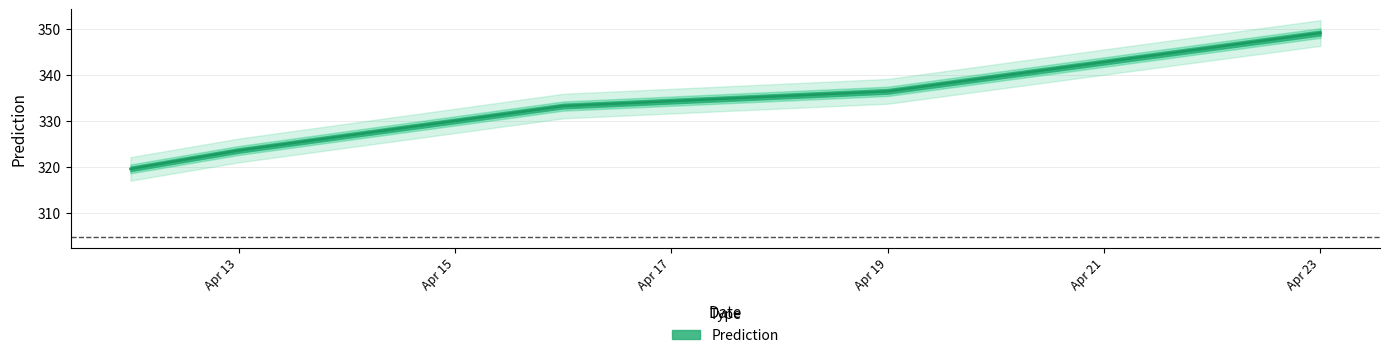

What is the minimum value shown in the chart?

319.6